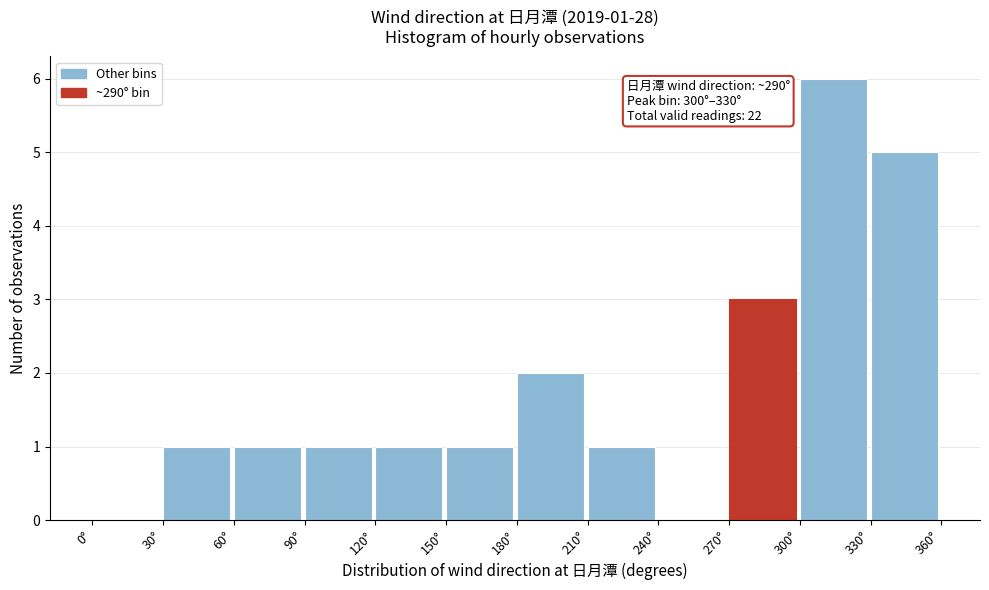

Over which range of the x-axis is the bar tallest?

300 to 330